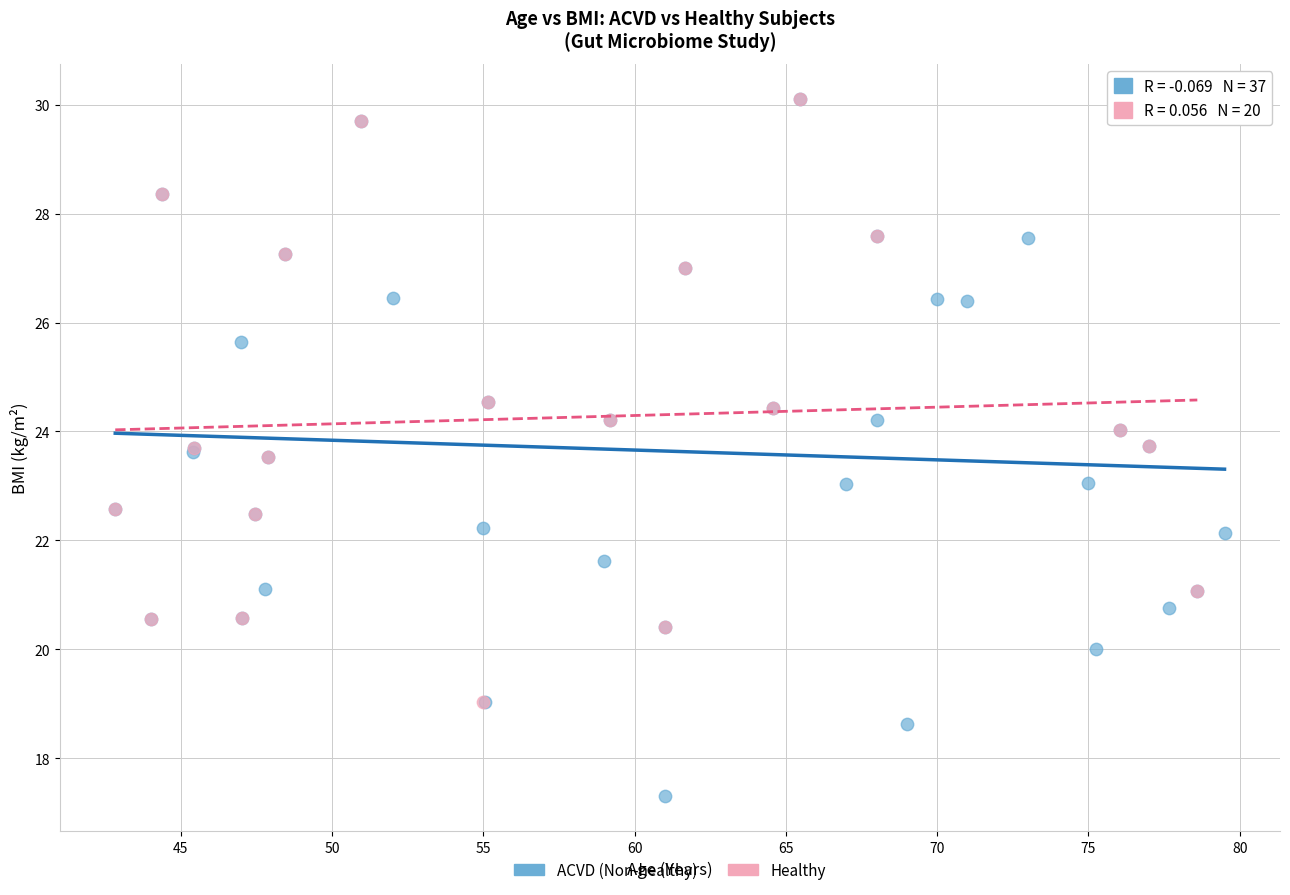

Which series has the widest spread of Y values?

ACVD (Non-healthy)